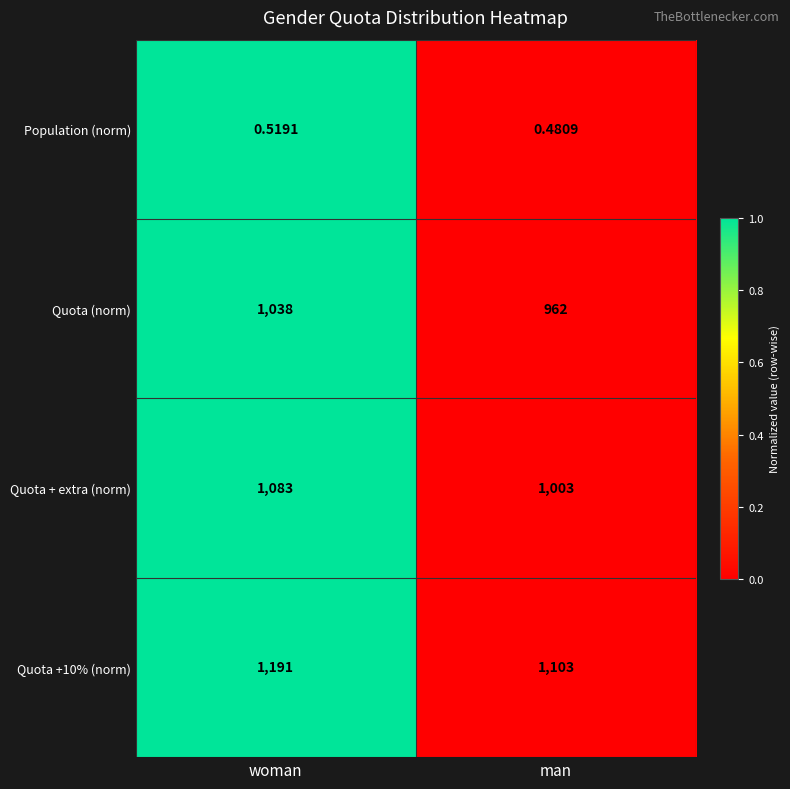

At which category is the sum across all series the highest?

woman